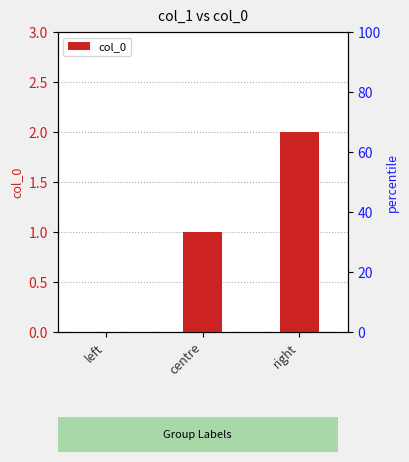

What is the average value?

1